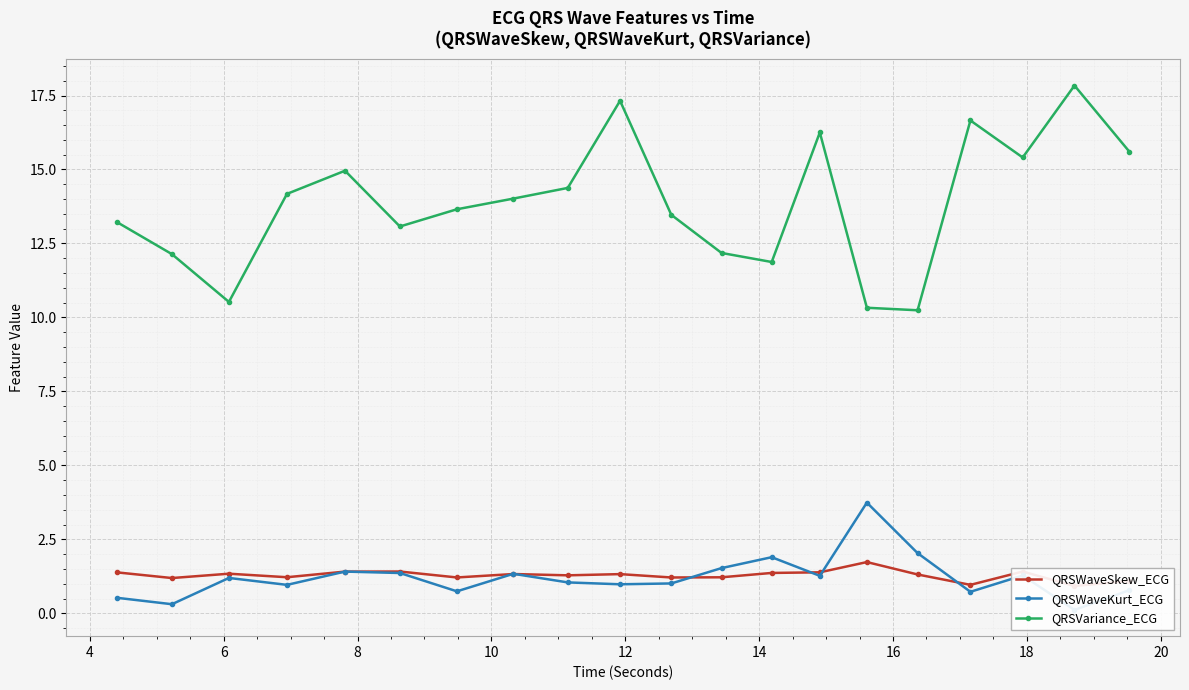

True or false: QRSWaveKurt_ECG and QRSVariance_ECG intersect in this chart.

False